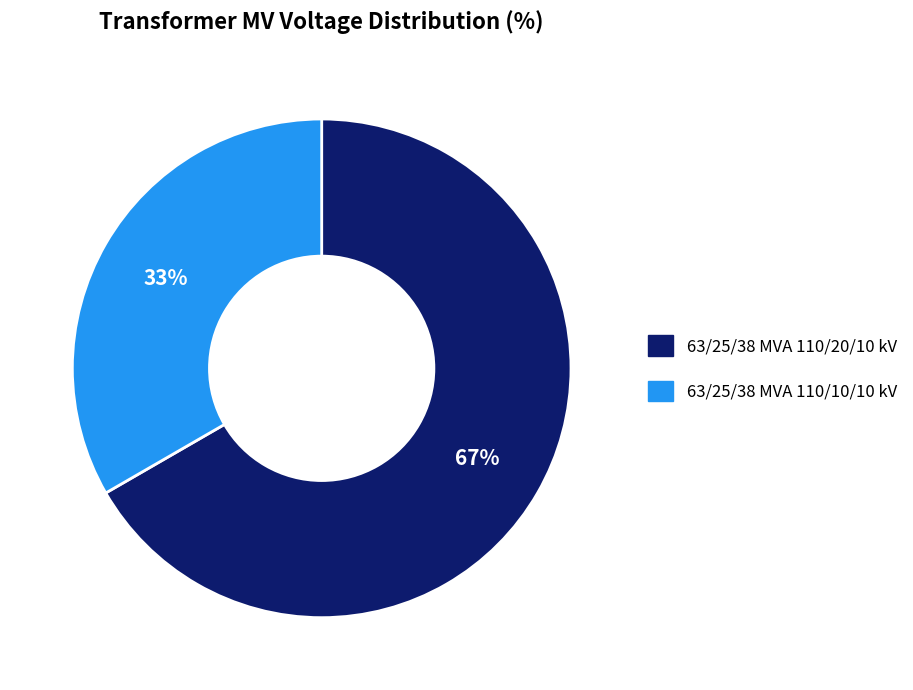

Which slice is the smallest?

63/25/38 MVA 110/10/10 kV